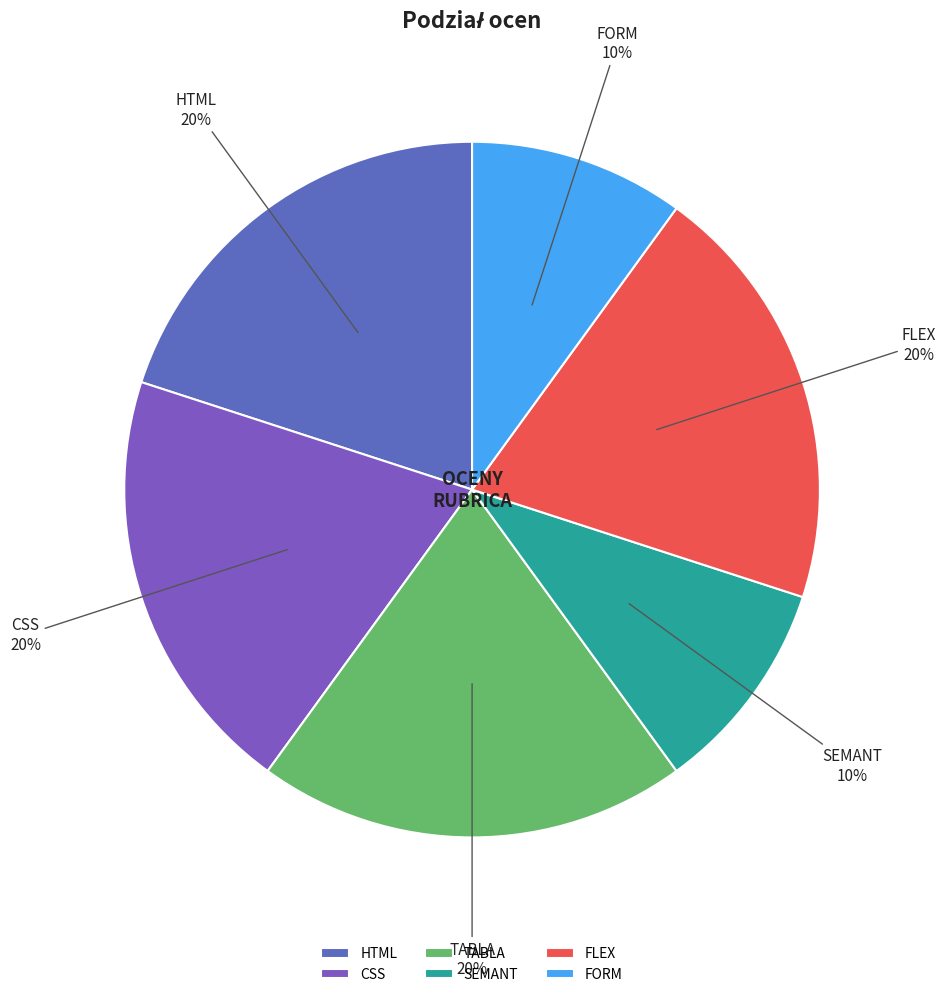

Is it true that CSS is 26% of the pie?

False